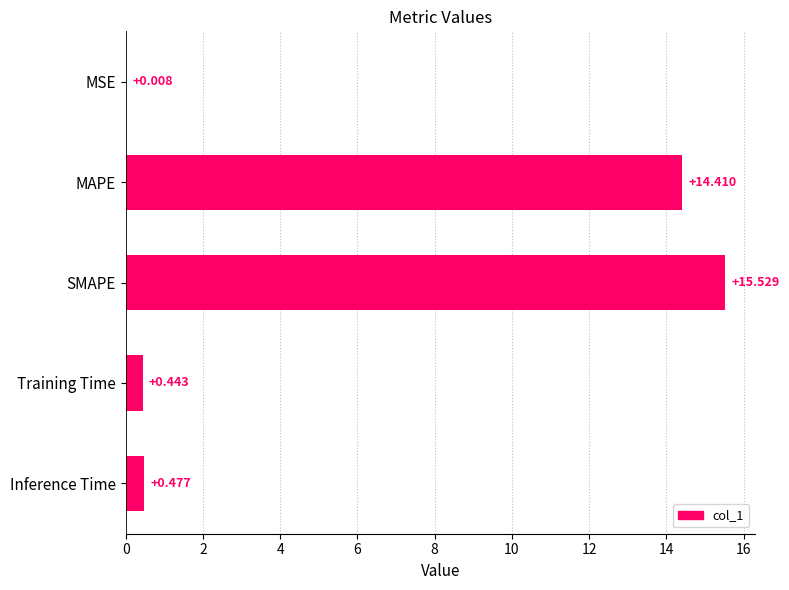

Which has a higher value, Inference Time or SMAPE?

SMAPE